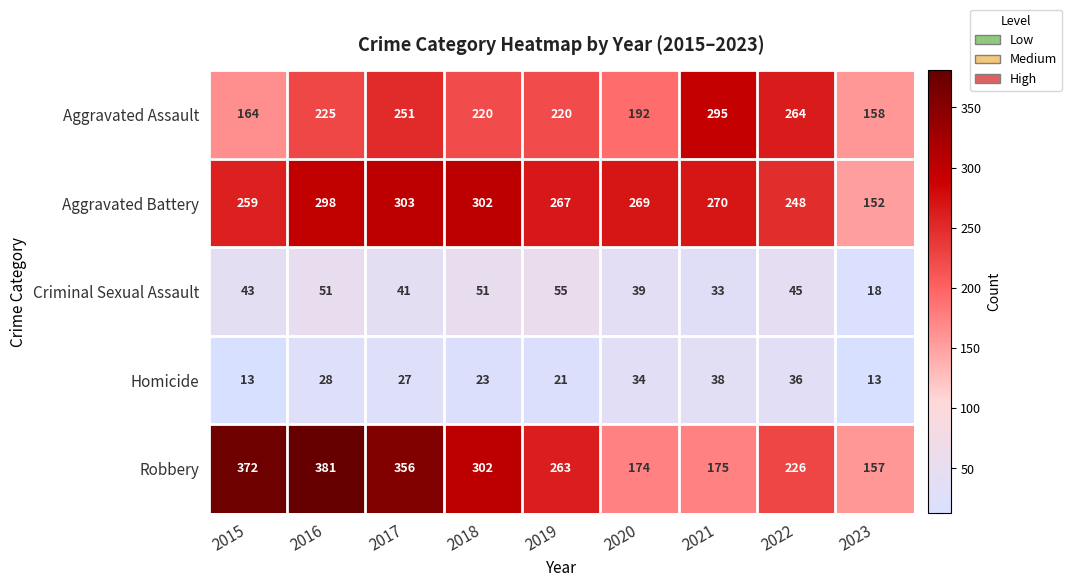

Which series changed the most between 2016 and 2018?

Robbery